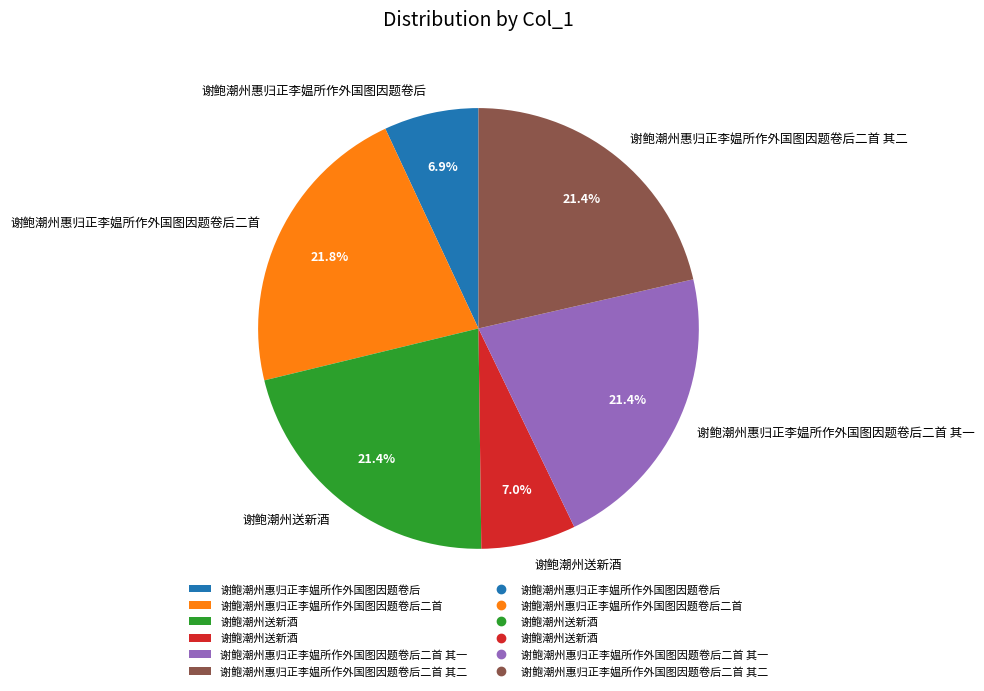

Is there a majority slice in this chart?

No